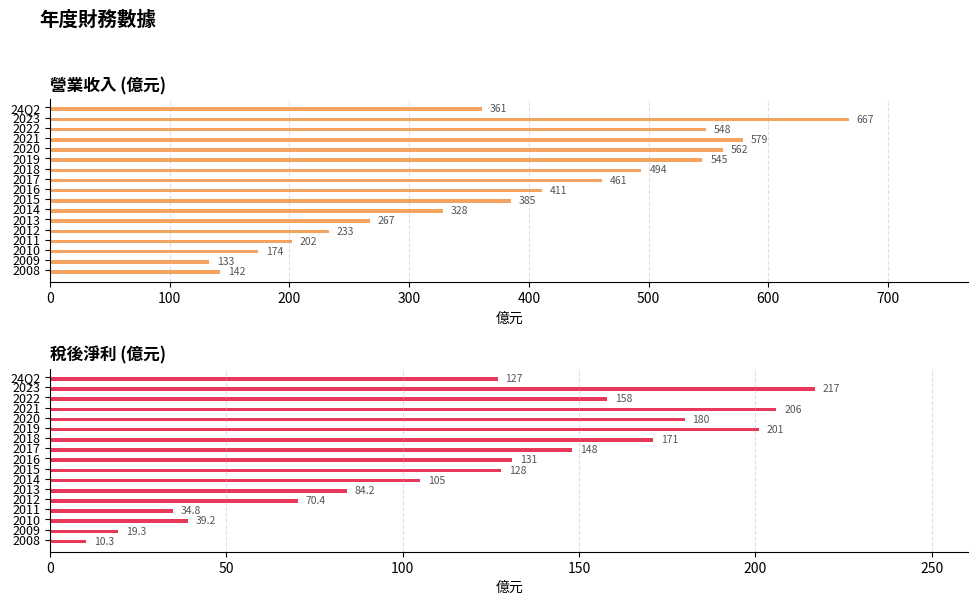

Read the 營業收入 value at 24Q2.

361.0